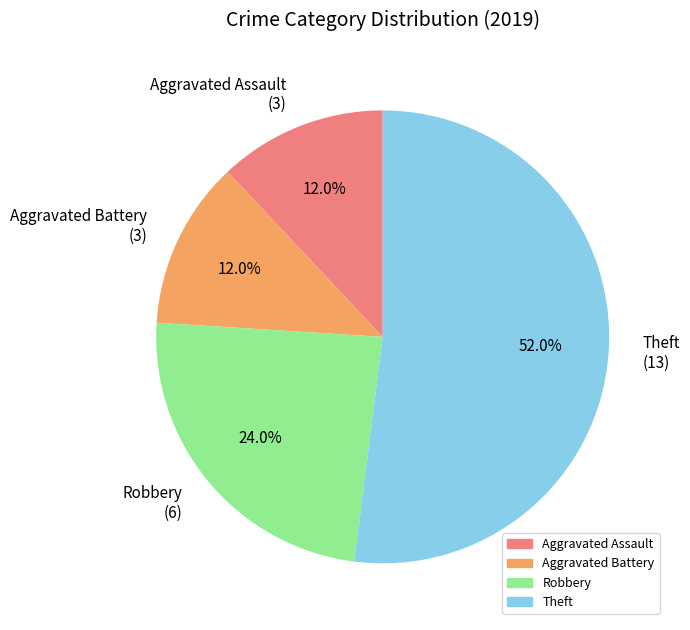

Is it true that Aggravated Assault is 1% of the pie?

False